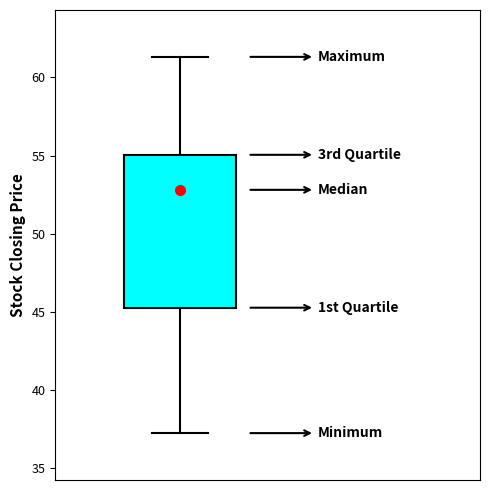

Where does the upper whisker of the box end on the y-axis? The values are not printed on the chart, so give them approximately, as read against the axis.

61.5